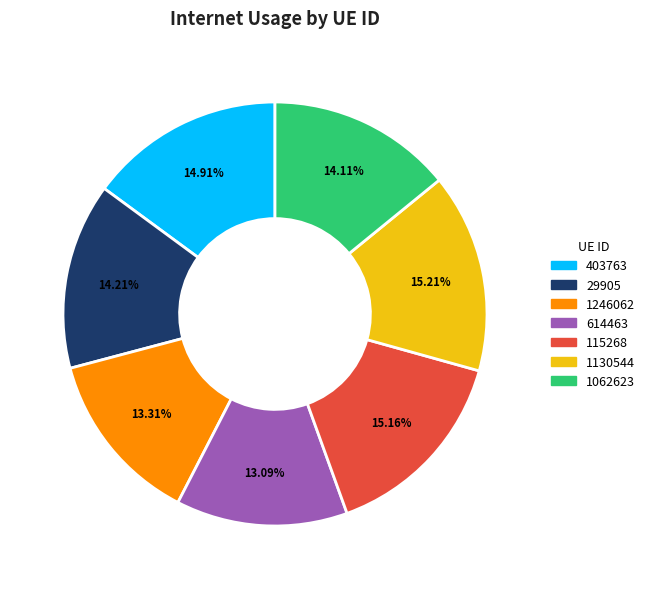

Is 403763 the majority of the pie?

No